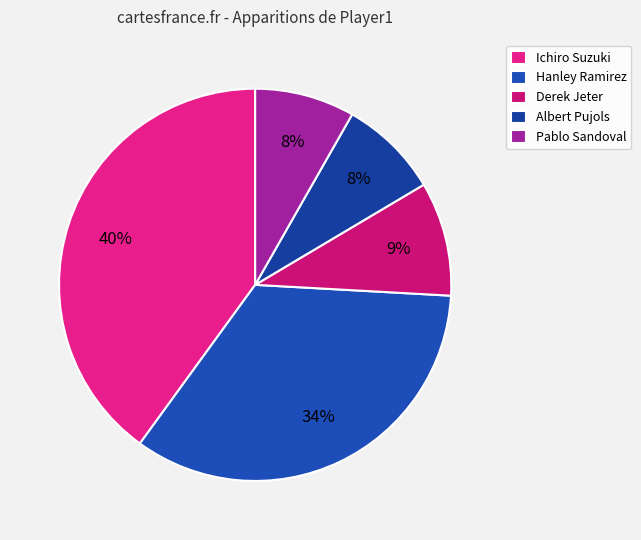

Rank the categories by value from highest to lowest.

Ichiro Suzuki, Hanley Ramirez, Derek Jeter, Albert Pujols, Pablo Sandoval